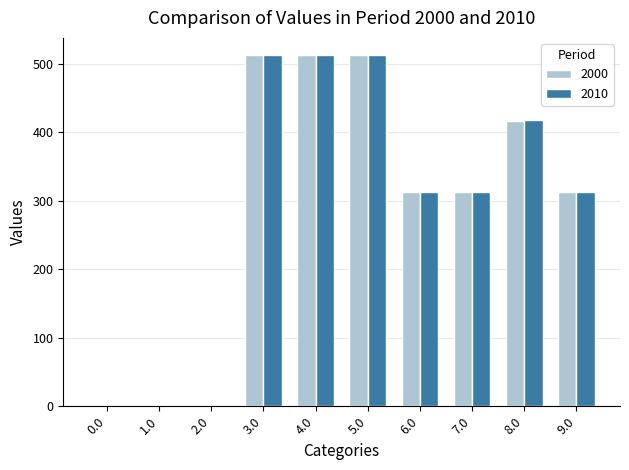

Is the value of 2000 at 4.0 greater than the value of 2010 at 9.0?

Yes